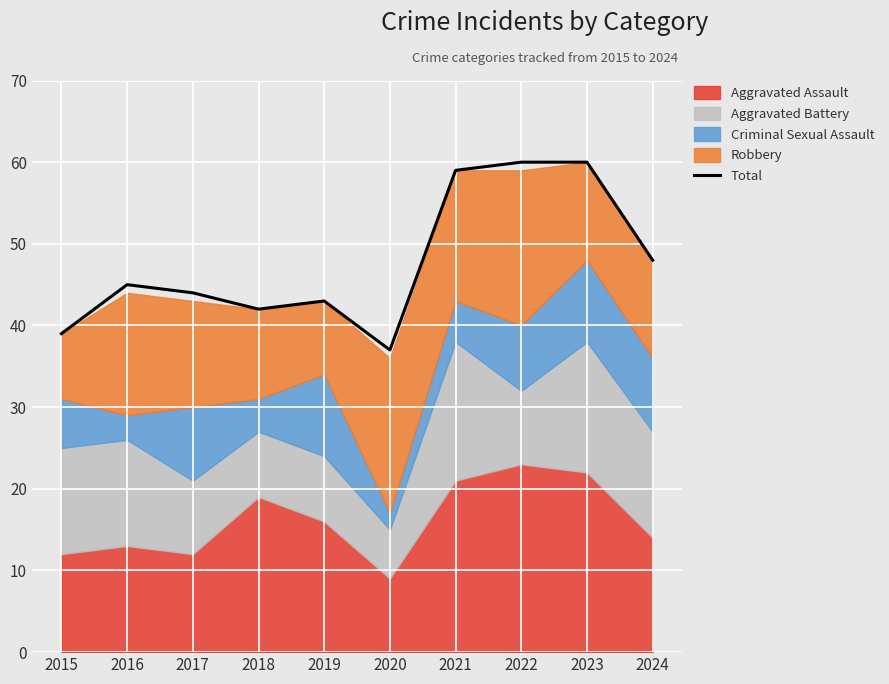

Reading right to left, what are all the values shown in this chart?

2024=48	2023=60	2022=60	2021=59	2020=37	2019=43	2018=42	2017=44	2016=45	2015=39